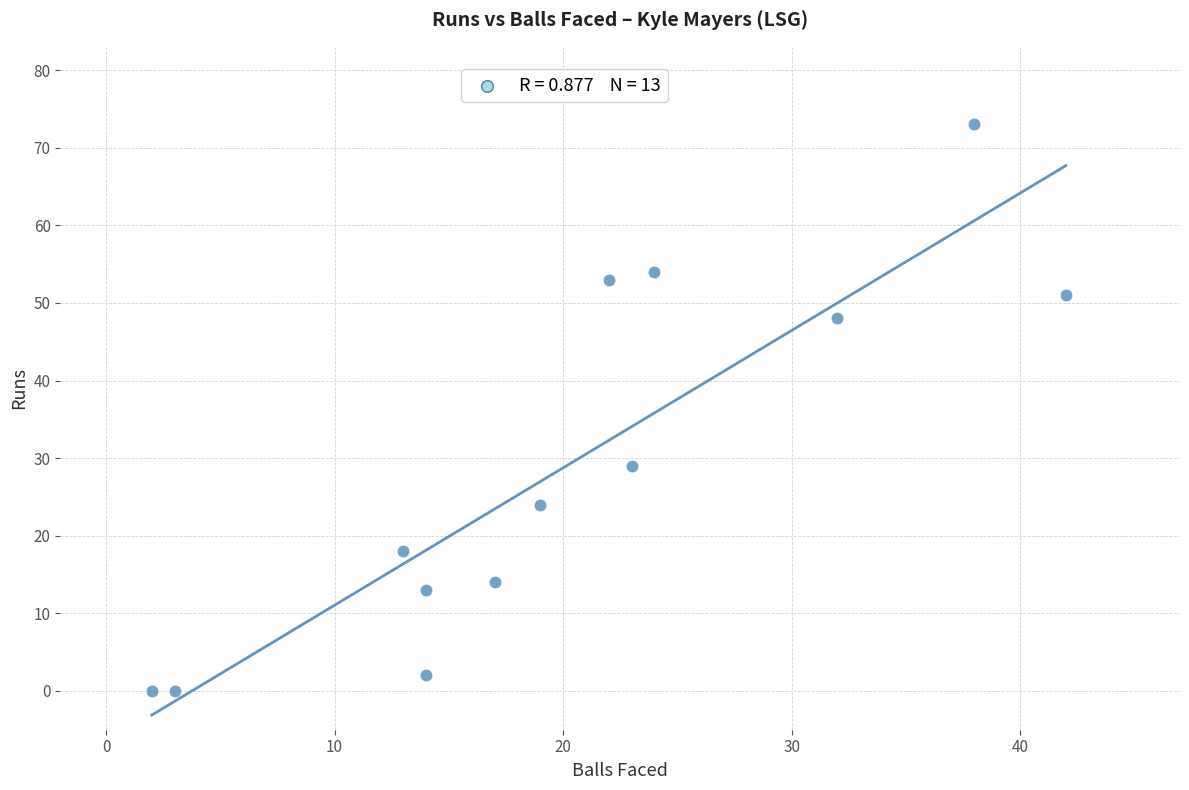

What is the range of Y values (max minus min)?

73